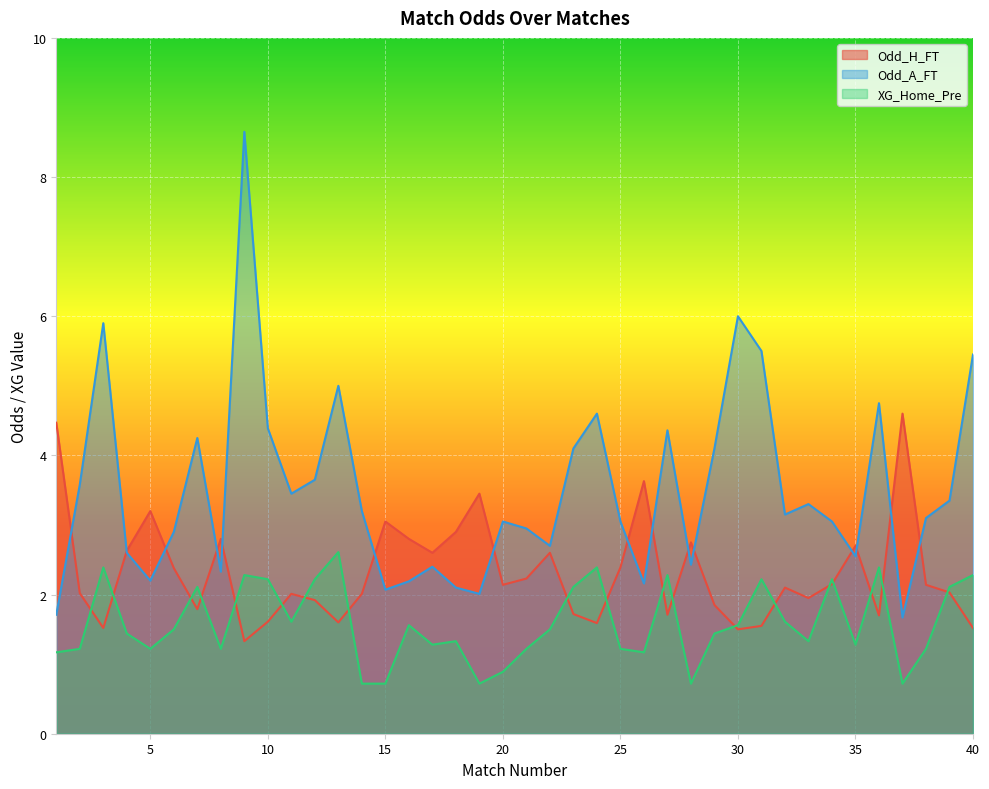

What is the difference between the second highest and second lowest values in the Odd_A_FT series?

4.3